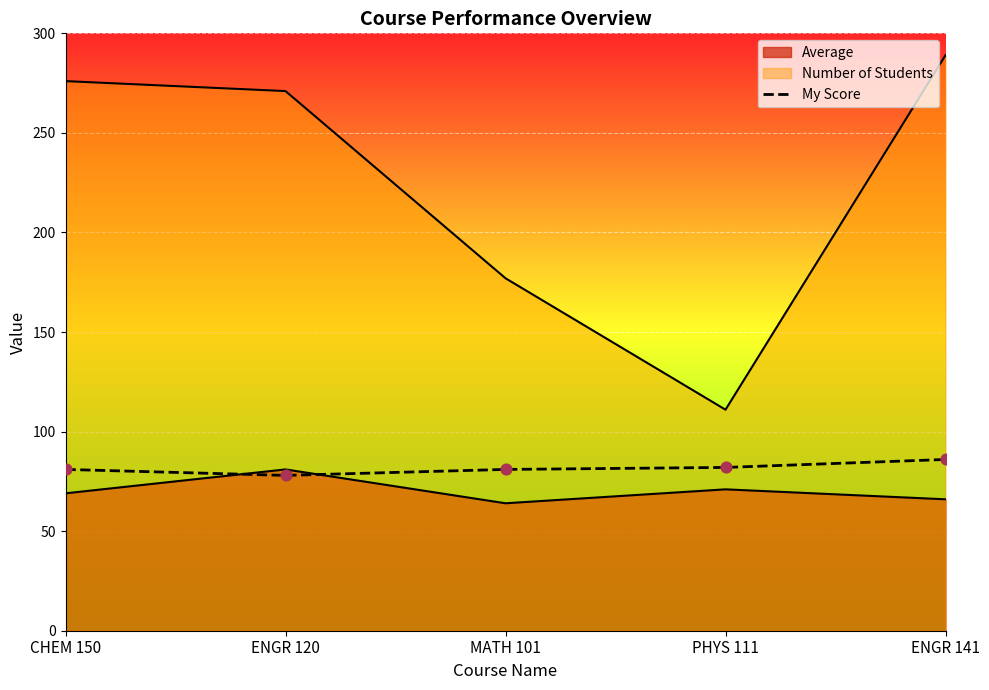

What is the change in value from CHEM 150 to ENGR 141?

+5